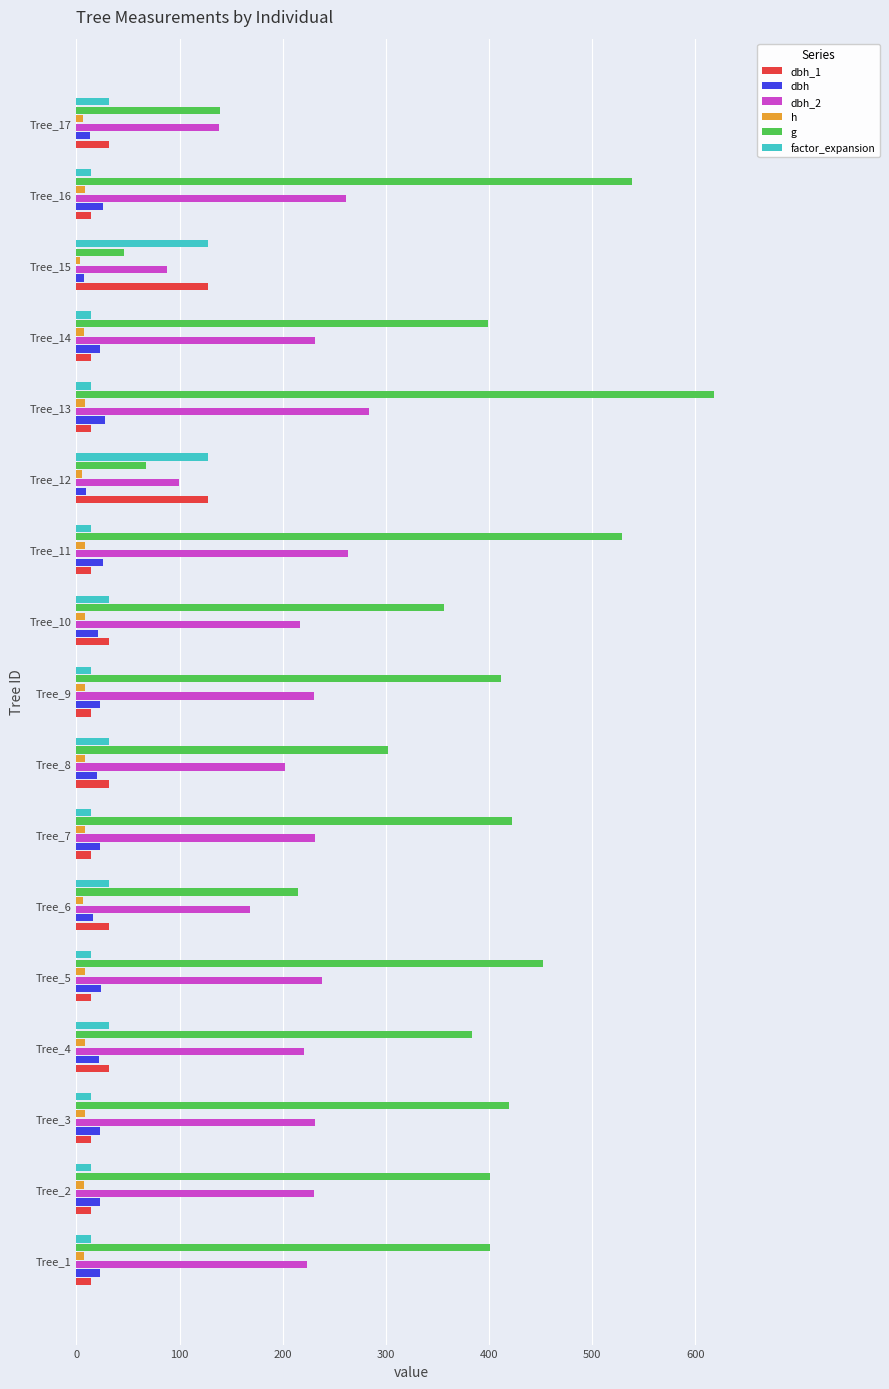

The dbh_1 series shows 31.8 at Tree_17. True or false?

True